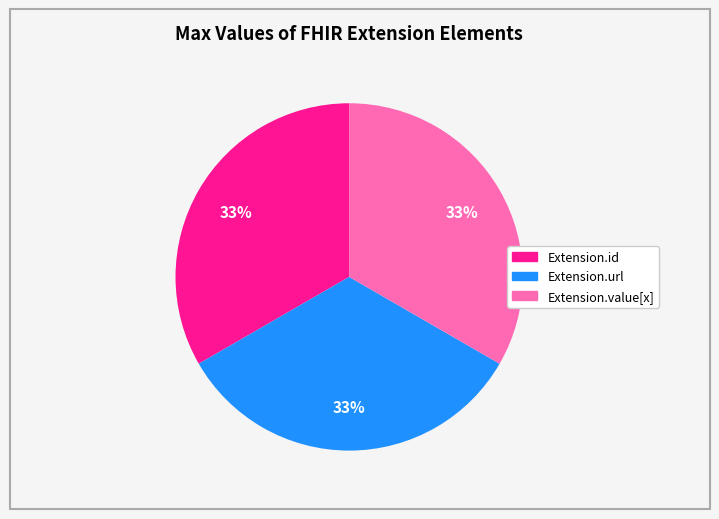

To the nearest percent, what is the average slice percentage?

33%